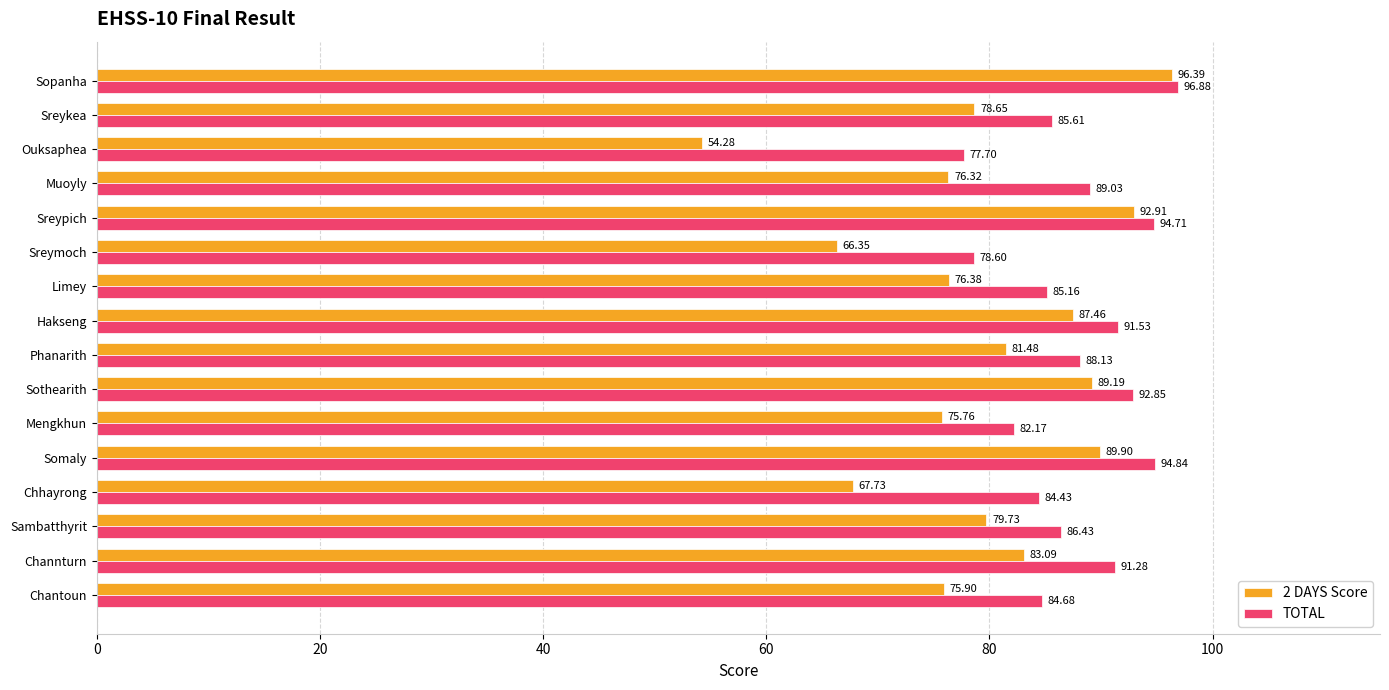

At which label is 2 DAYS Score closest to 75?

Mengkhun